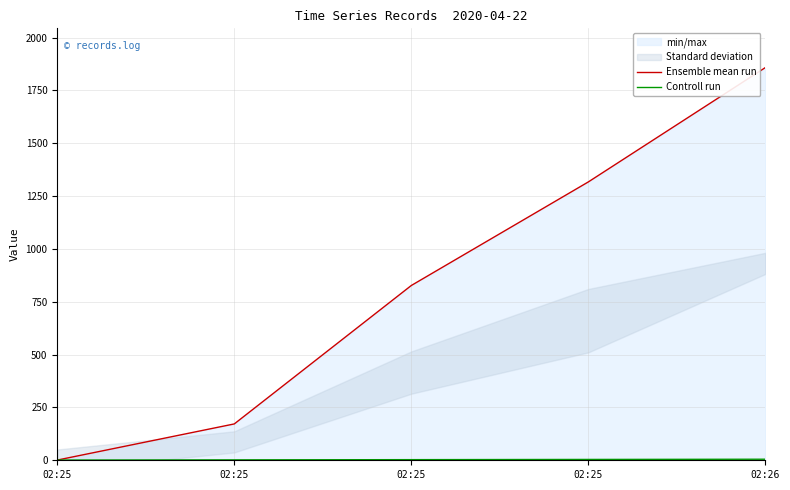

How many values in the Ensemble mean run series are below 827?

2